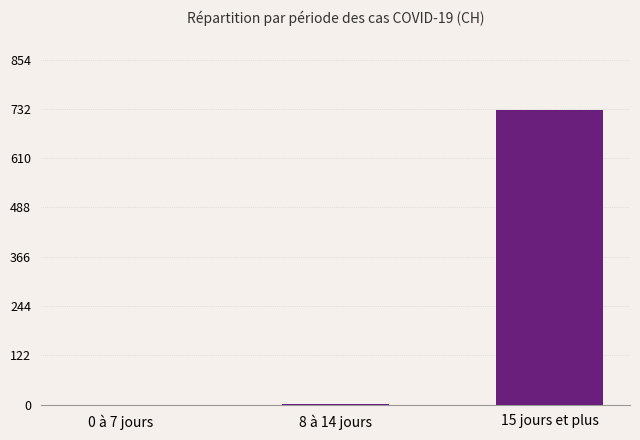

At which category does the chart reach its peak across all series?

15 jours et plus